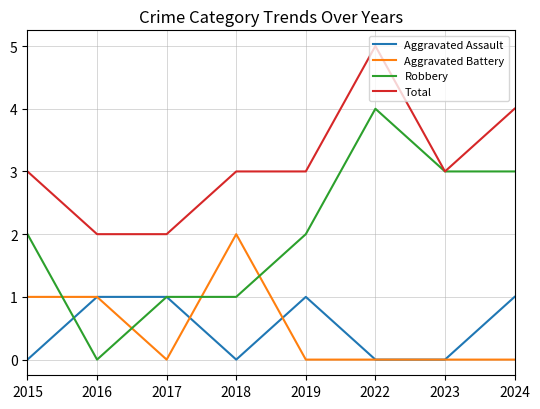

True or false: Aggravated Assault and Robbery intersect in this chart.

True